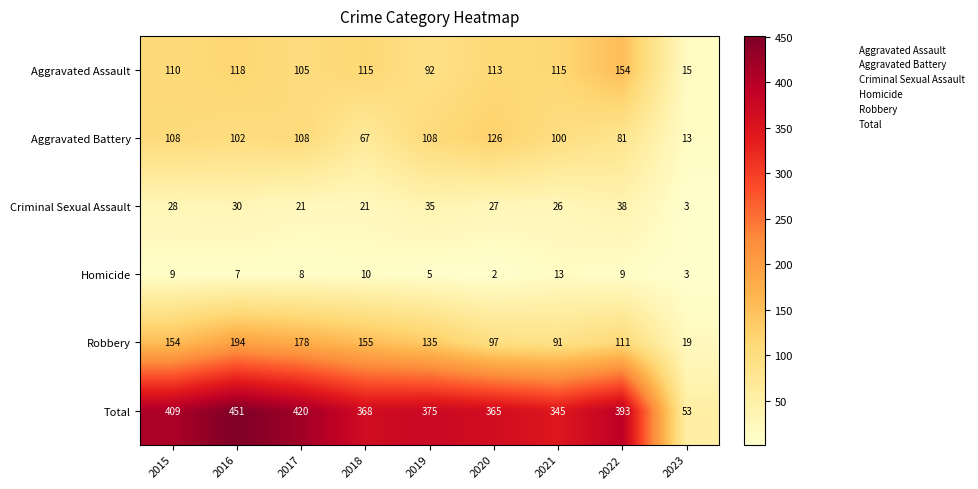

What is the sum of all Total values?

3179